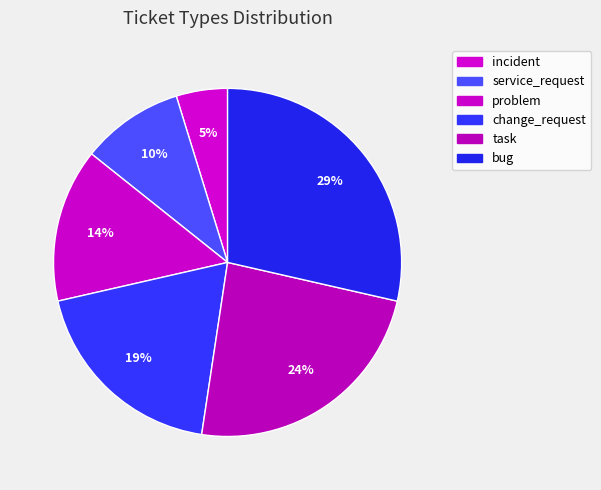

True or false: bug accounts for 29% of the total.

True